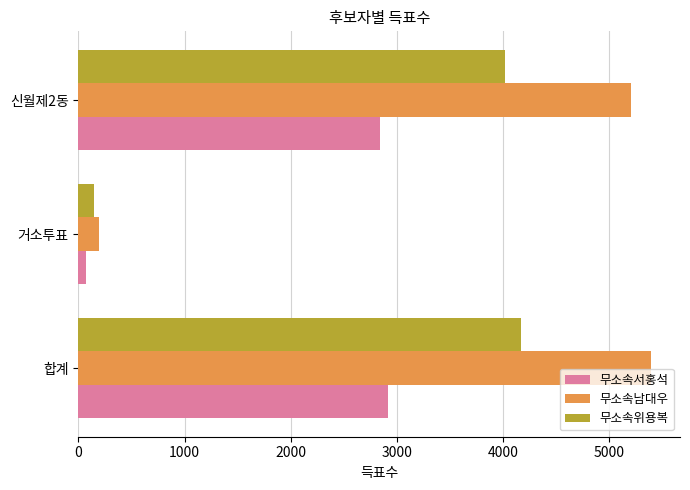

What is the maximum value shown in the chart?

5398